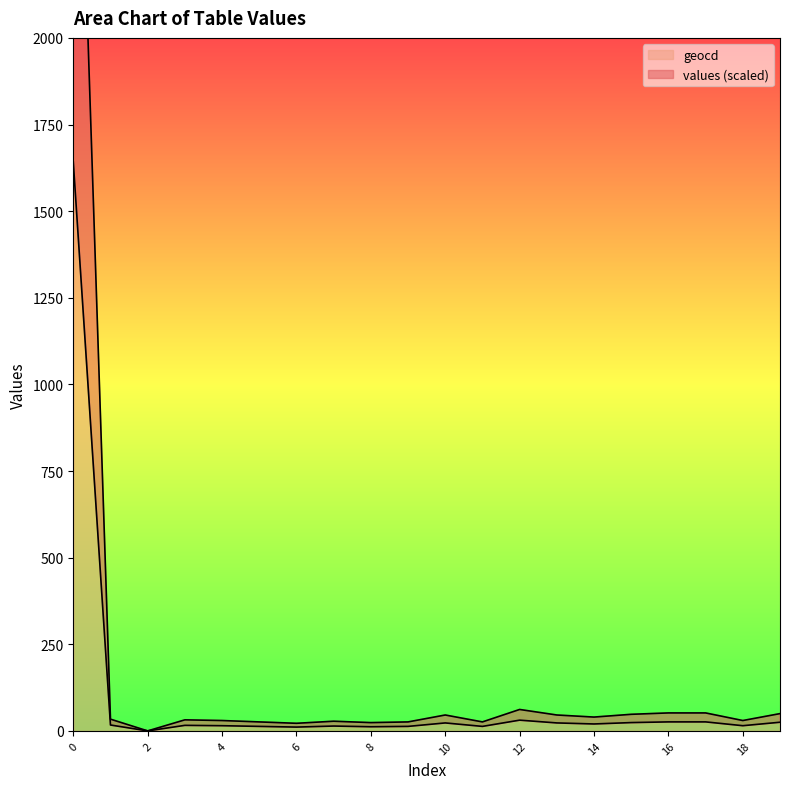

How many lines are shown in the chart?

2